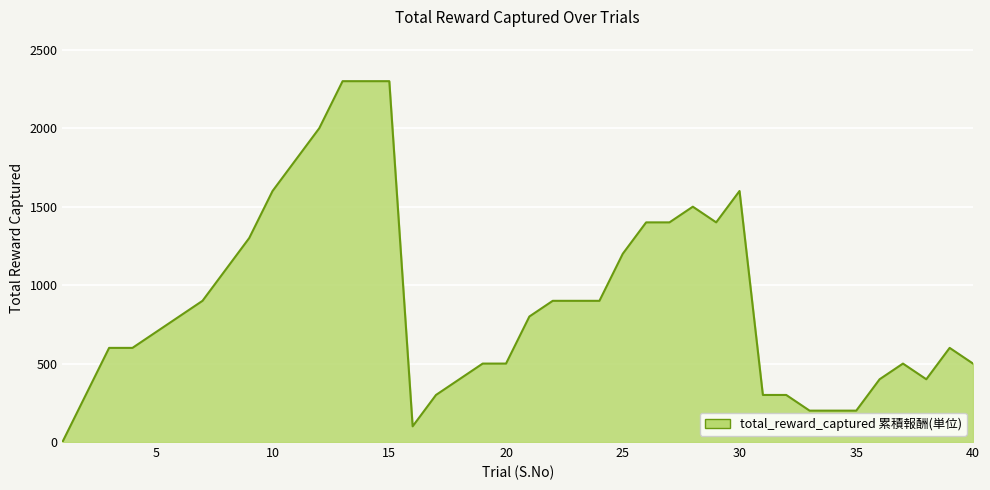

Reading left to right, what are all the values shown in this chart?

0	300	600	600	700	800	900	1100	1300	1600	1800	2000	2300	2300	2300	100	300	400	500	500	800	900	900	900	1200	1400	1400	1500	1400	1600	300	300	200	200	200	400	500	400	600	500